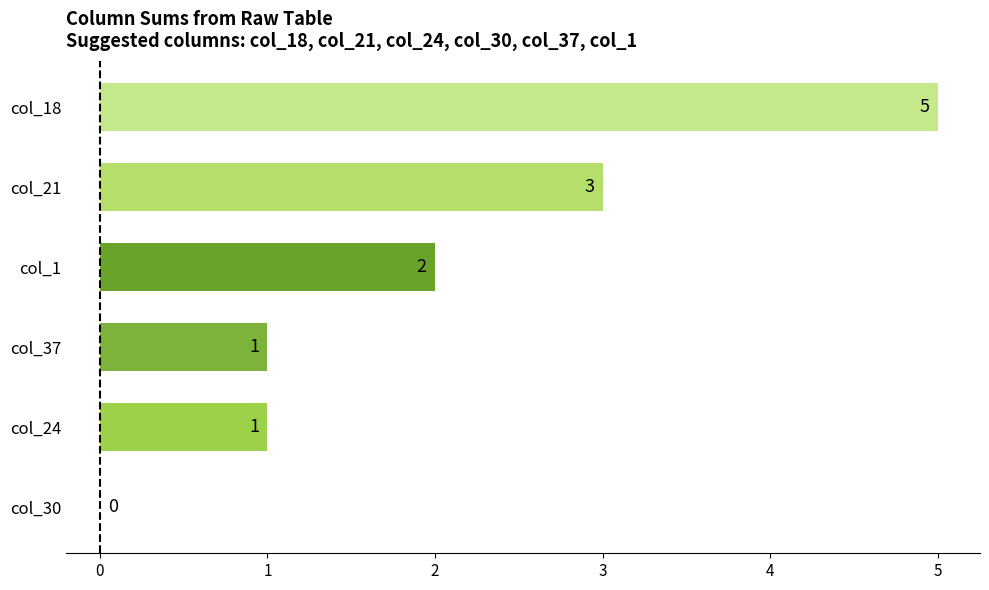

How many values are above zero?

5